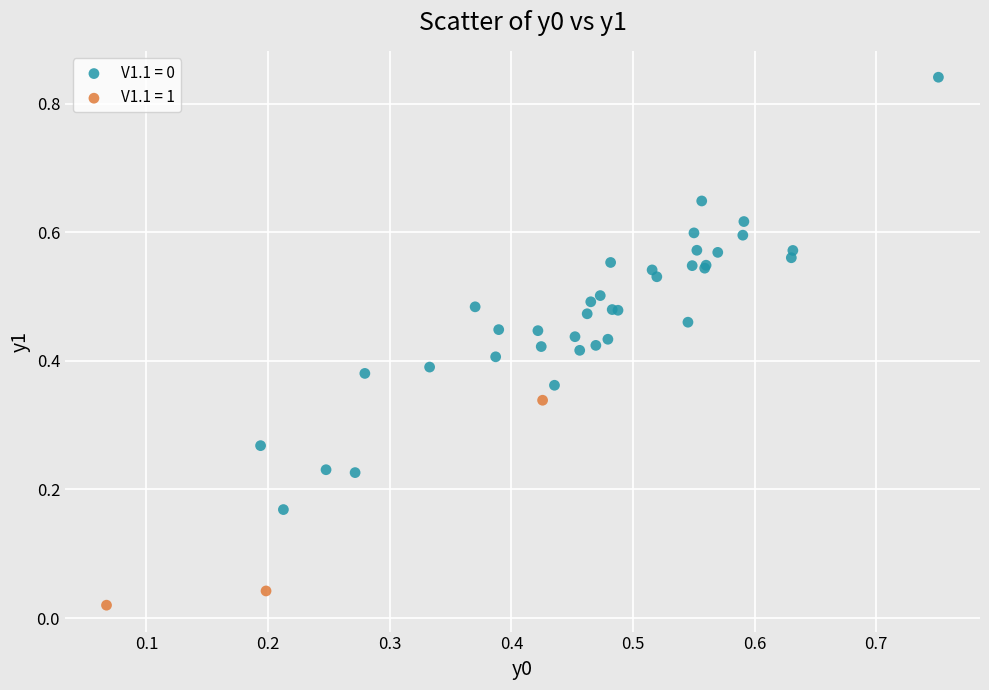

Which series reaches the minimum Y coordinate?

V1.1 = 1